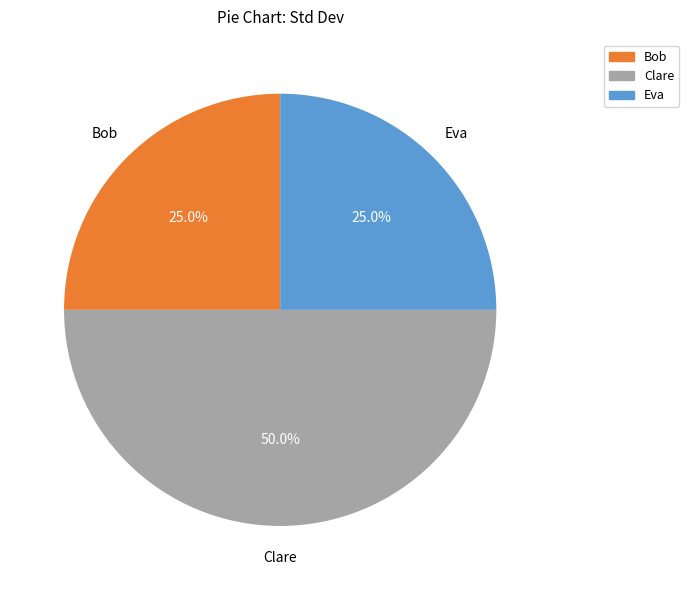

How many segments does this pie chart have?

3